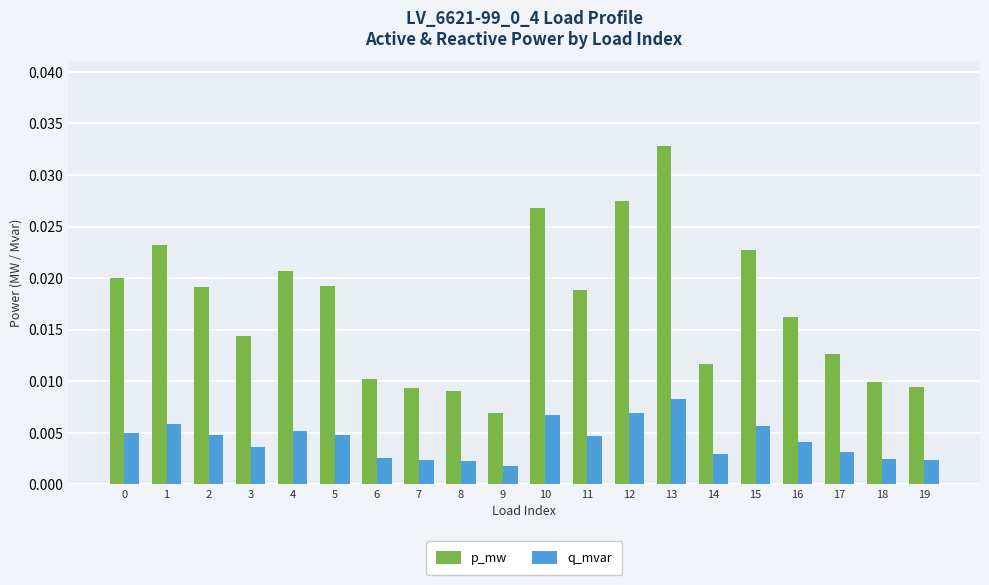

At which category does the chart reach its peak across all series?

13